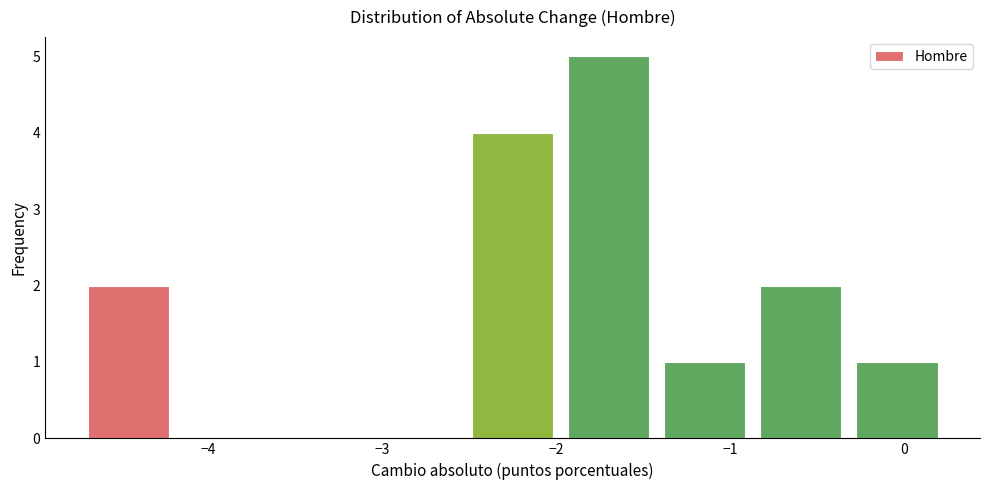

Reading left to right, transcribe this chart: for each bar, give the range it covers on the x-axis and its height. Neither the bar edges nor the heights are printed on the chart, so give them approximately, as read against the axes.

-4.7 to -4.2: 2
-4.2 to -3.6: 0
-3.6 to -3.1: 0
-3.1 to -2.5: 0
-2.5 to -2.0: 4
-2.0 to -1.4: 5
-1.4 to -0.9: 1
-0.9 to -0.3: 2
-0.3 to 0.2: 1